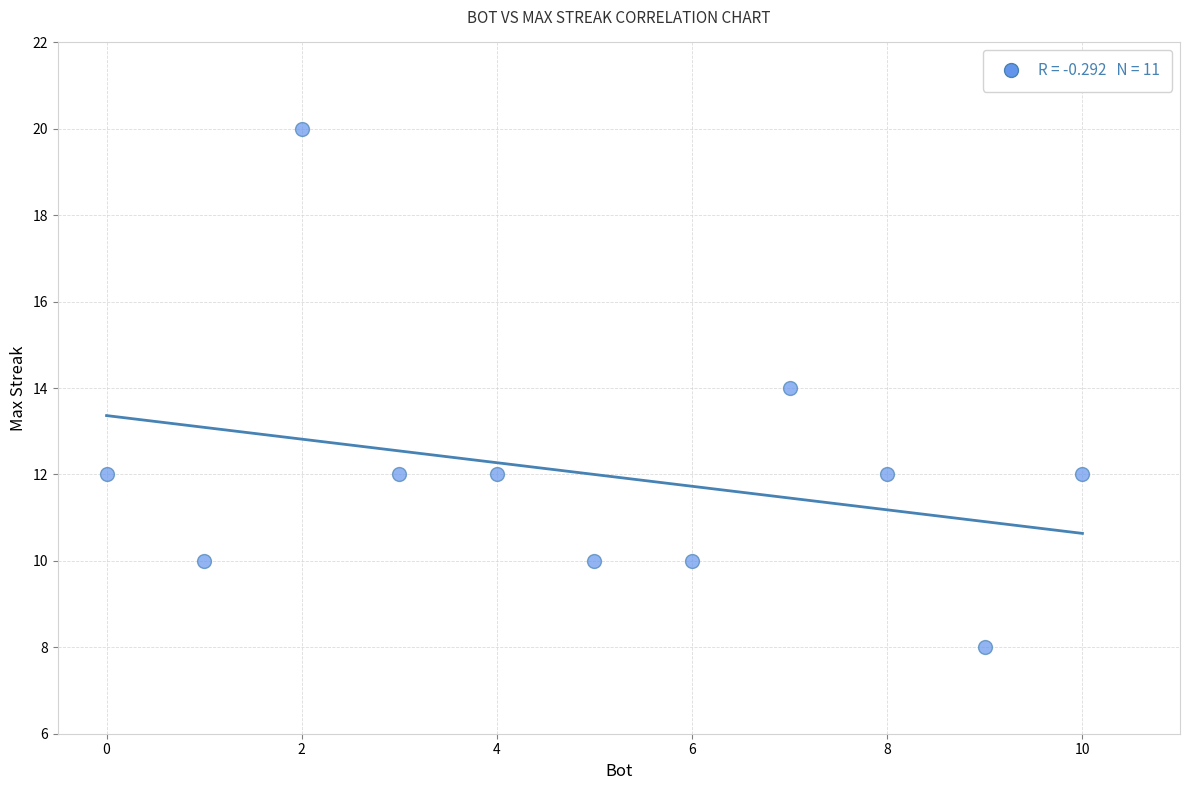

What is the range of Y values (max minus min)?

12